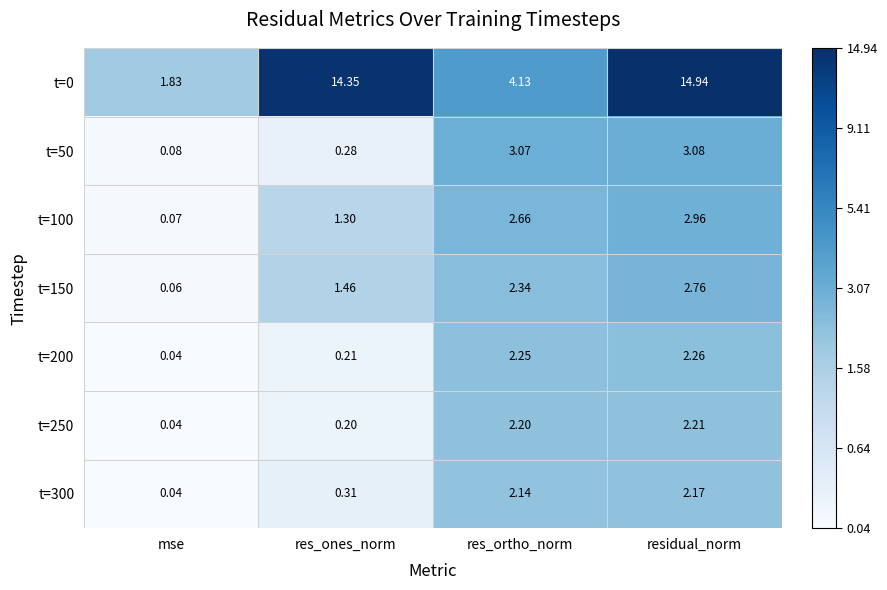

At which label does t=0 first exceed 14?

res_ones_norm